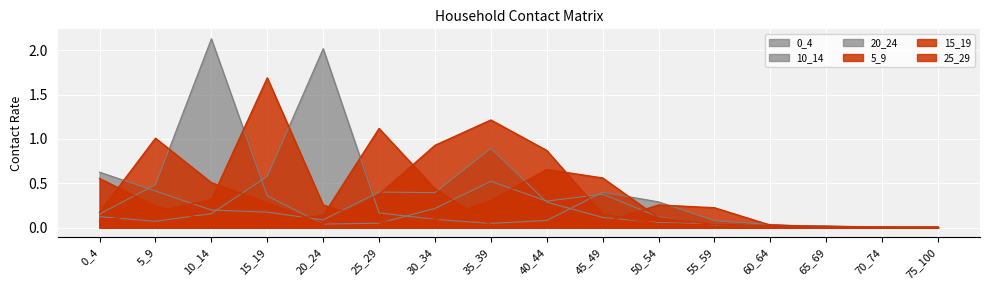

Does the chart display data point markers on the line(s)?

No